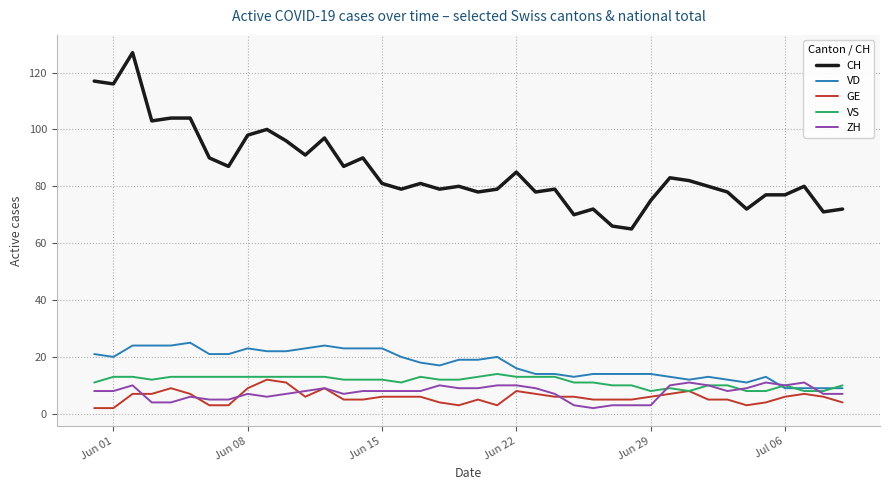

Which series has the largest total across all categories?

CH